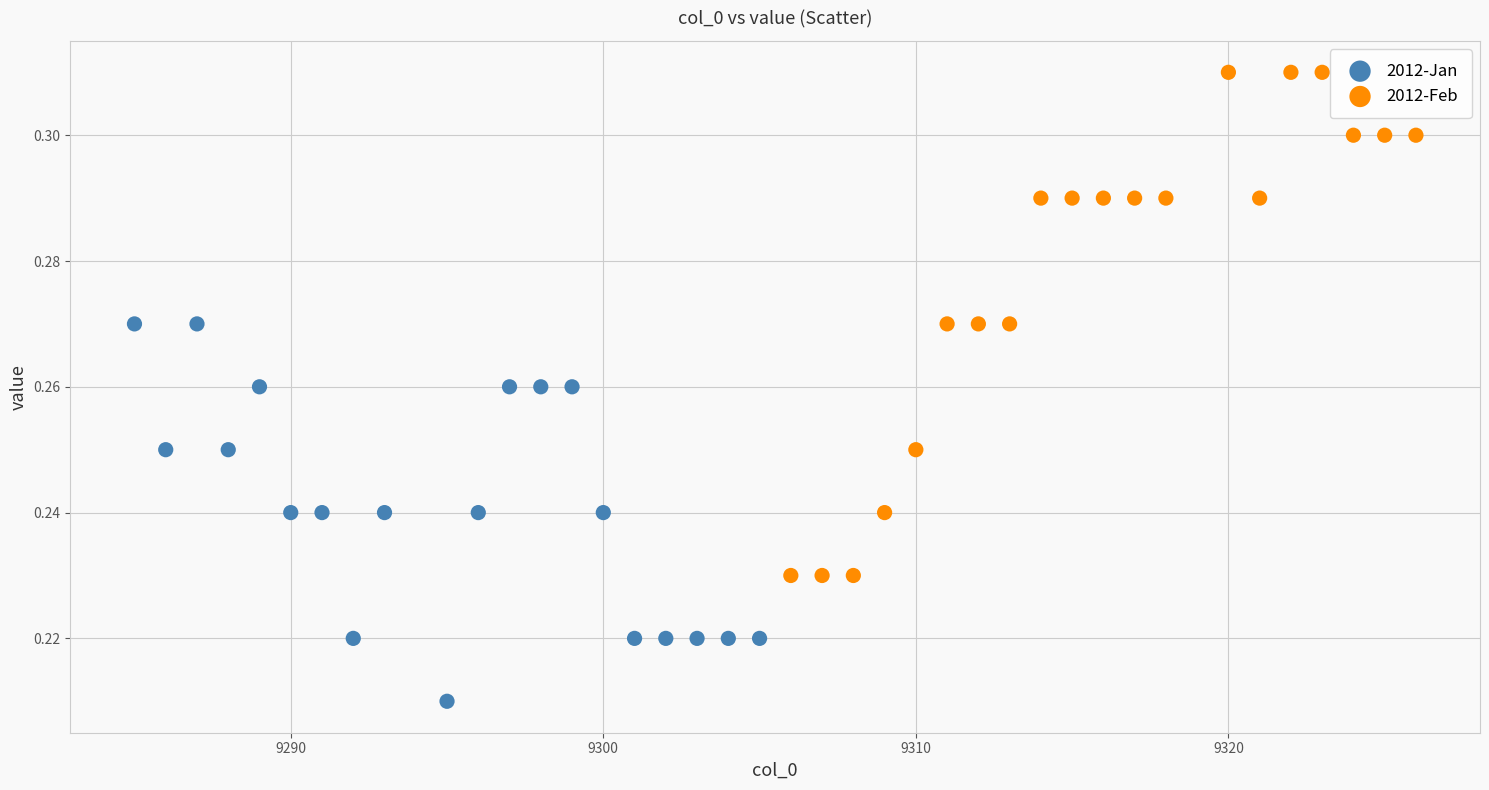

Which series contains the lowest Y value?

2012-Jan